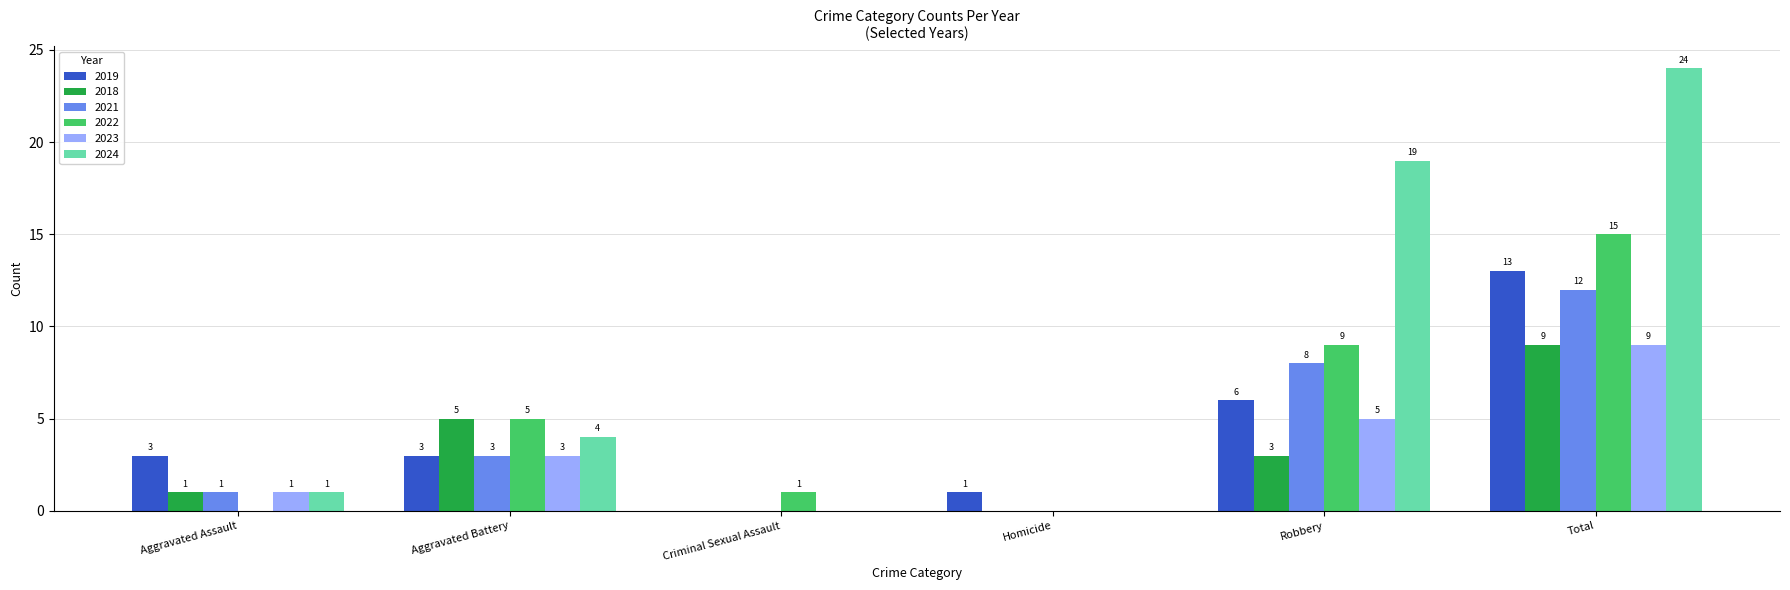

How many groups of bars are there?

6